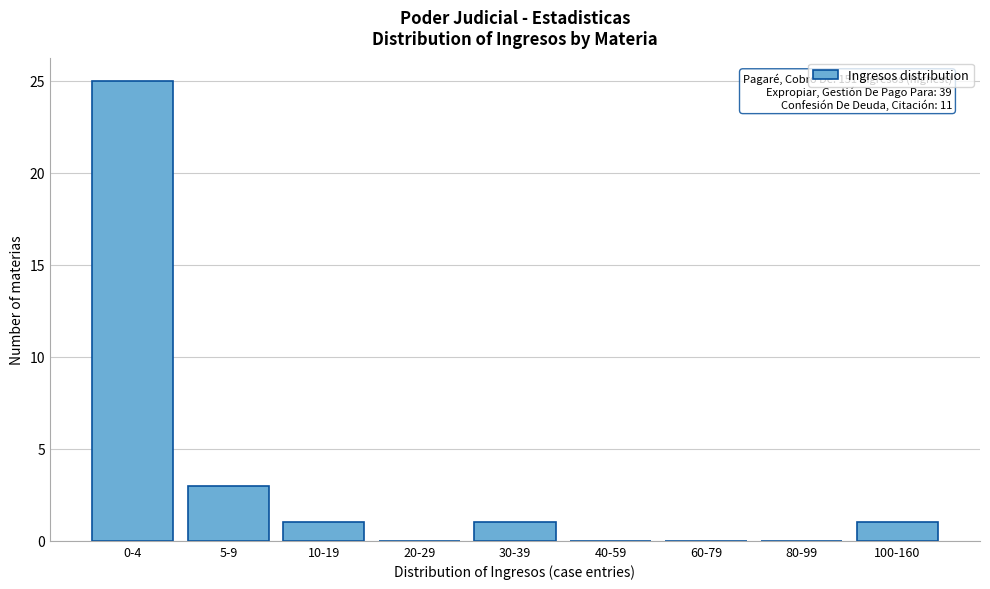

Reading left to right, list all the values displayed in this chart.

0-4=25	5-9=3	10-19=1	20-29=0	30-39=1	40-59=0	60-79=0	80-99=0	100-160=1